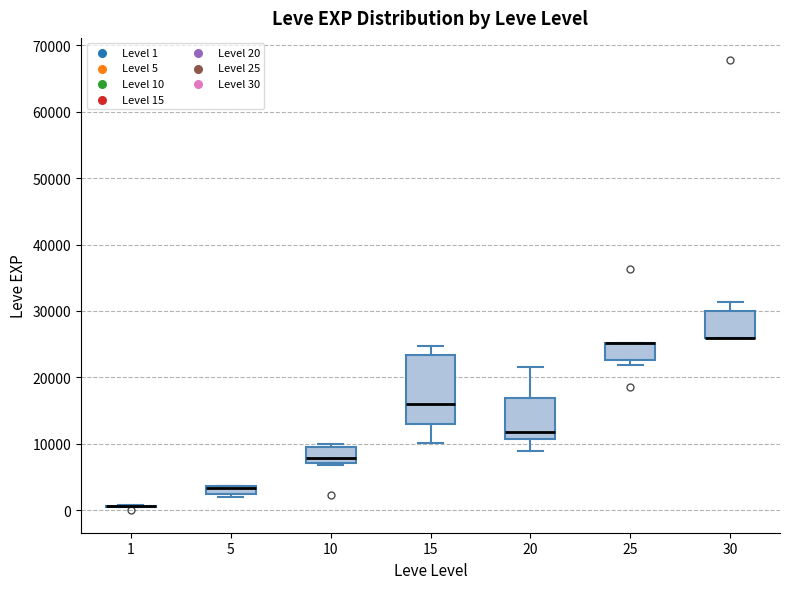

Where is the lower edge of the box at x = 30 on the y-axis? The values are not printed on the chart, so give them approximately, as read against the axis.

26000